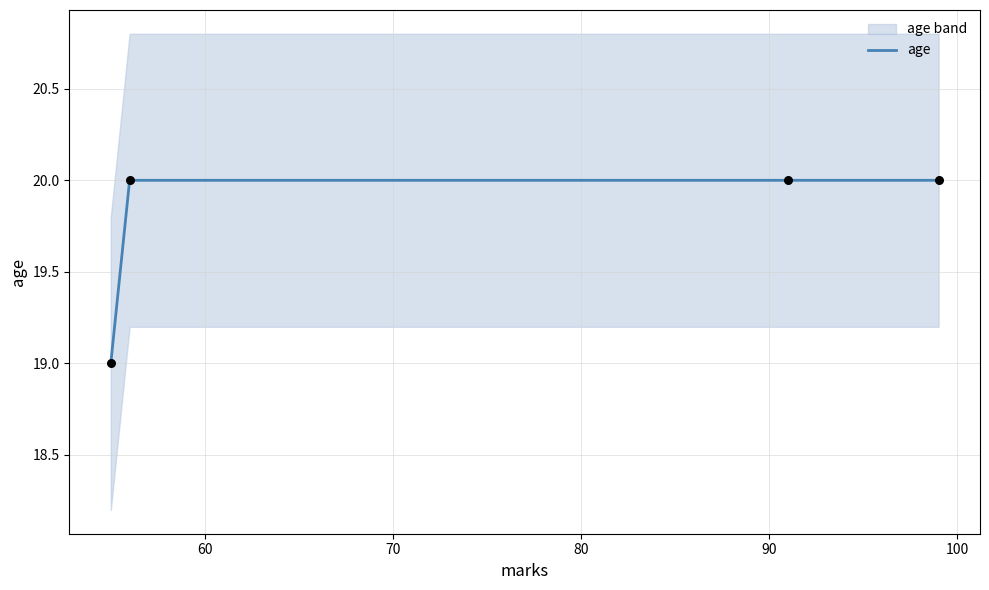

True or false: age has more than 1 interior local peaks.

False